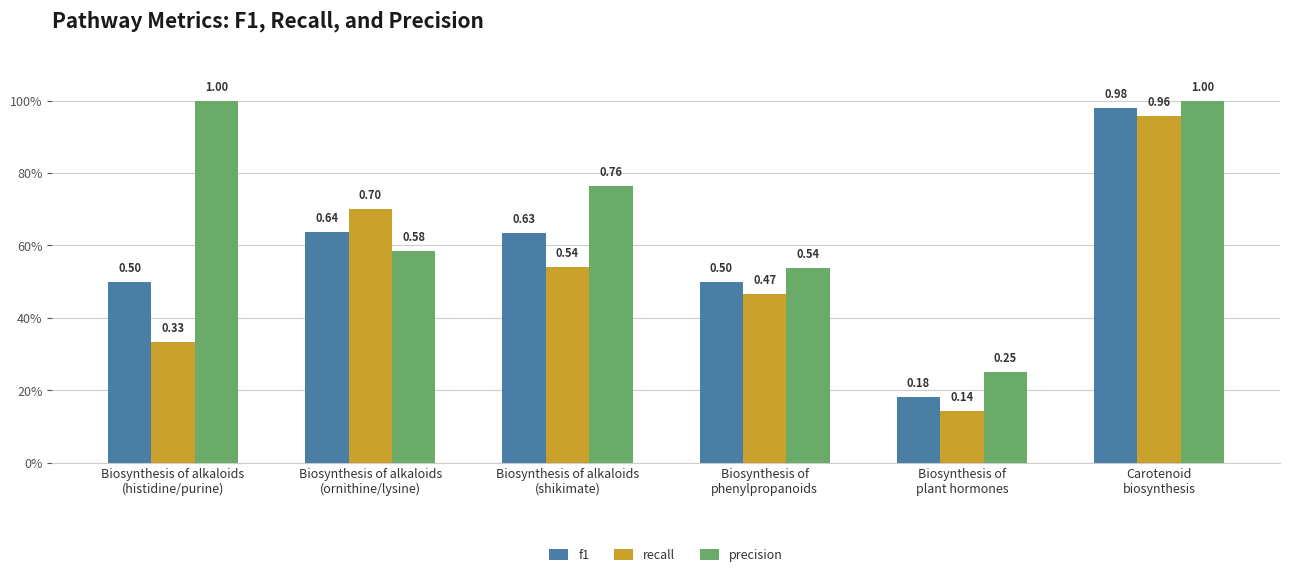

List the labels in order of recall value, largest first.

Carotenoid
biosynthesis, Biosynthesis of alkaloids
(ornithine/lysine), Biosynthesis of alkaloids
(shikimate), Biosynthesis of
phenylpropanoids, Biosynthesis of alkaloids
(histidine/purine), Biosynthesis of
plant hormones